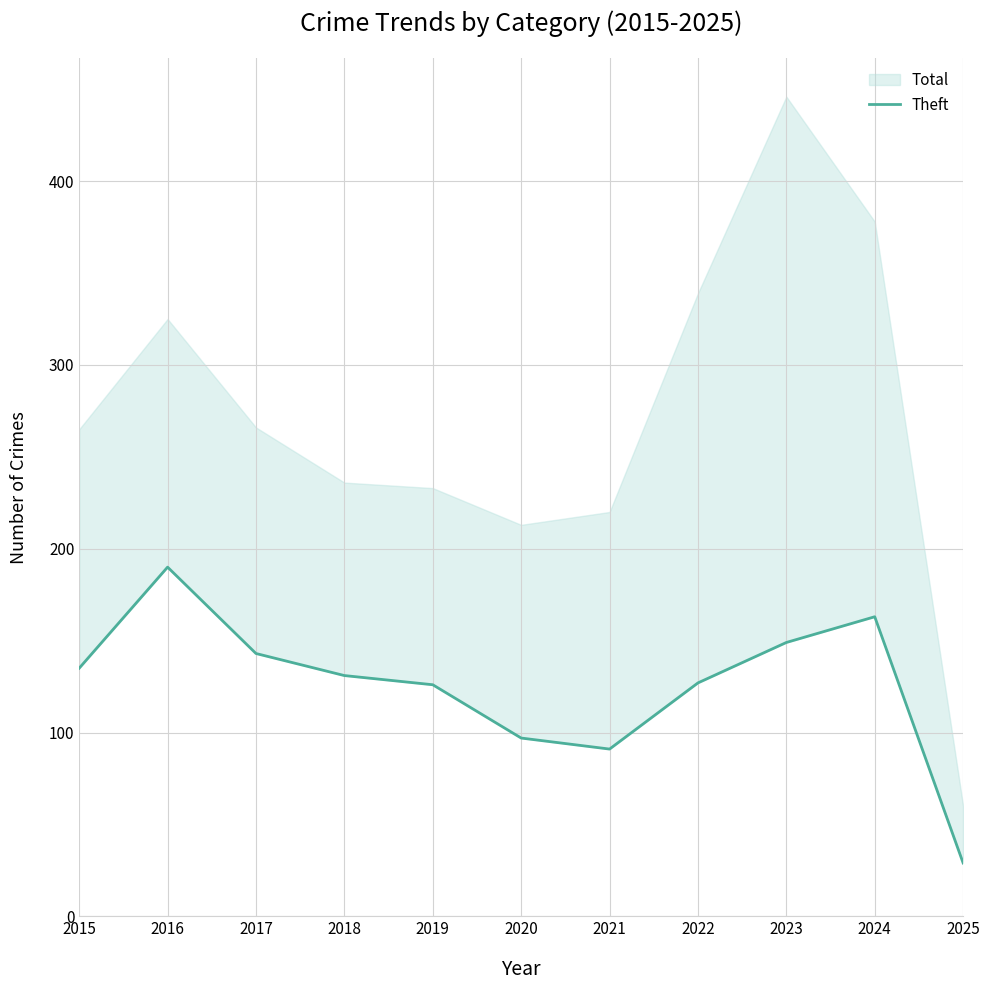

What is the sum of all values?

1381